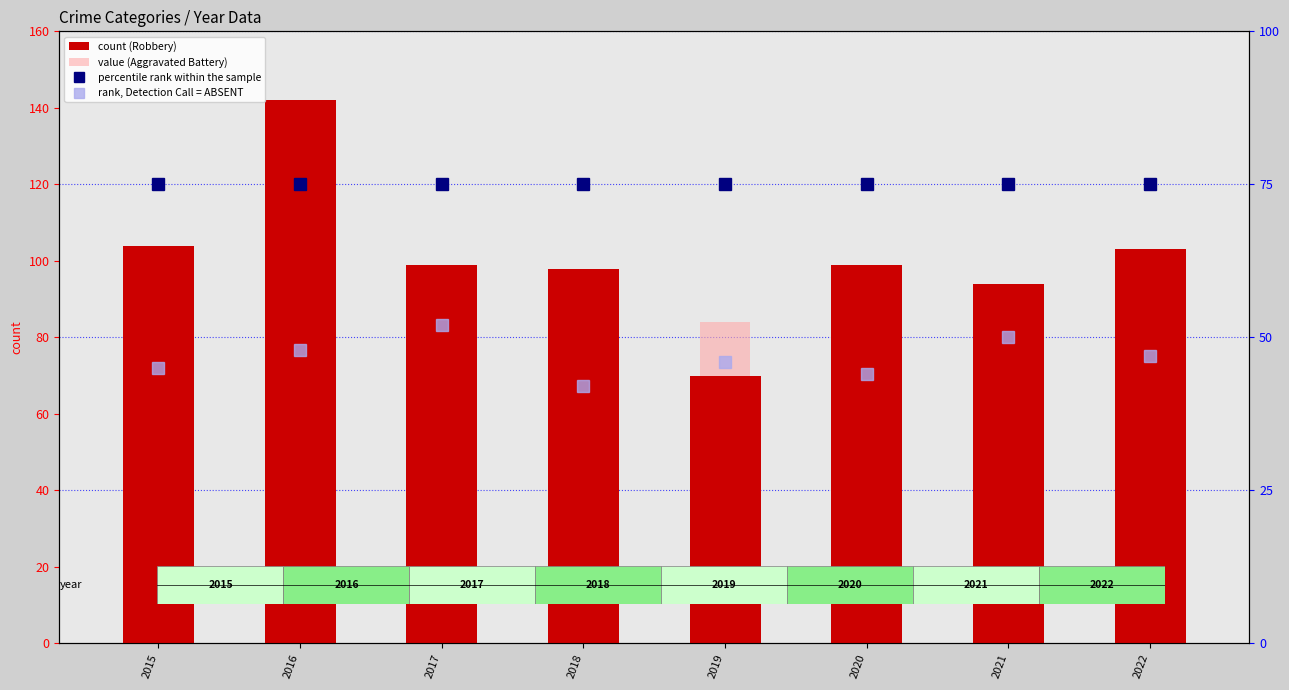

Reading left to right, what are all the values shown in this chart?

count (Robbery): 2015=104	2016=142	2017=99	2018=98	2019=70	2020=99	2021=94	2022=103
value (Aggravated Battery): 2015=60	2016=88	2017=77	2018=68	2019=84	2020=80	2021=67	2022=69
percentile rank within the sample: 2015=75	2016=75	2017=75	2018=75	2019=75	2020=75	2021=75	2022=75
rank, Detection Call = ABSENT: 2015=45	2016=48	2017=52	2018=42	2019=46	2020=44	2021=50	2022=47